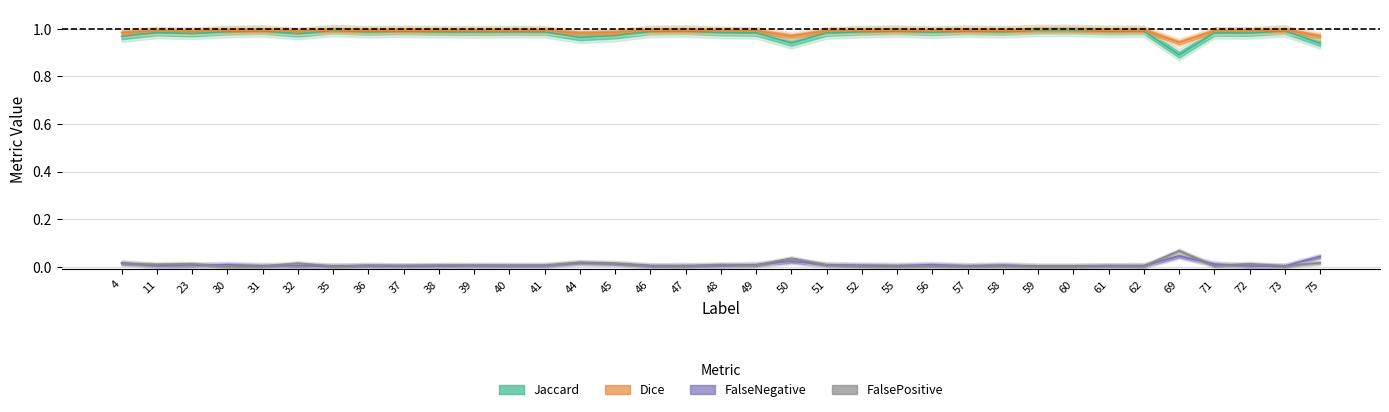

The Dice series shows 0.3 at 35. True or false?

False